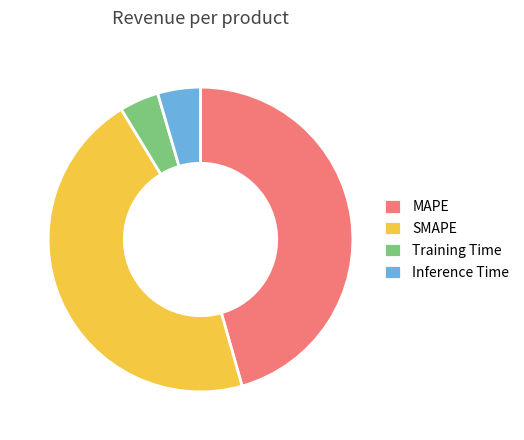

Is the sum of Inference Time and Training Time greater than half?

No